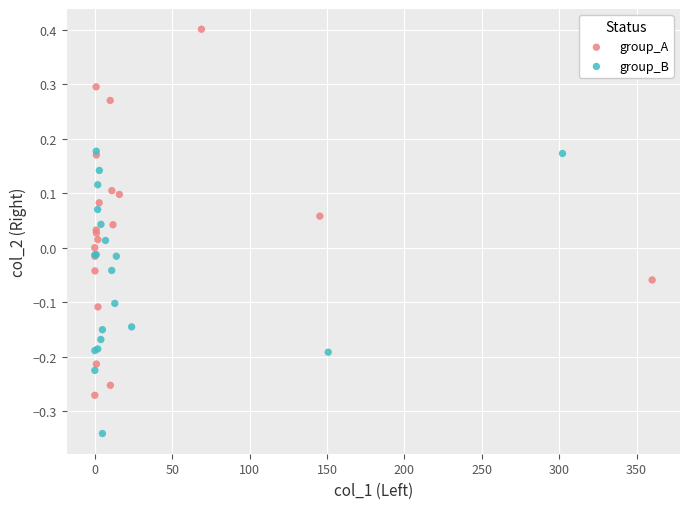

Which series reaches the maximum Y coordinate?

group_A